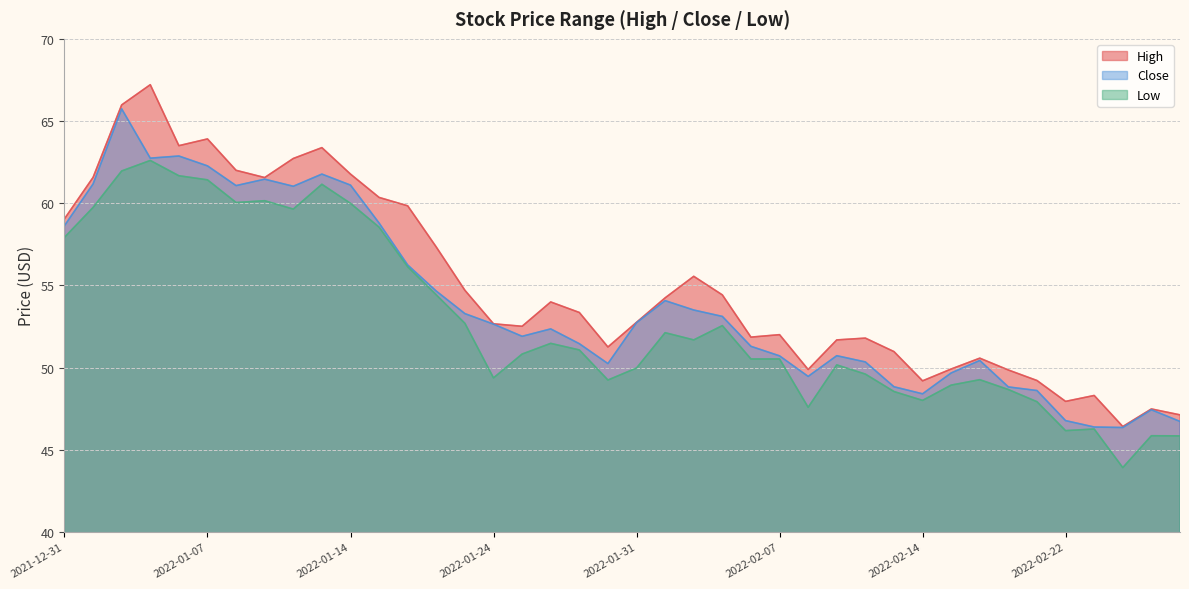

How many data points in Close are above 52?

21